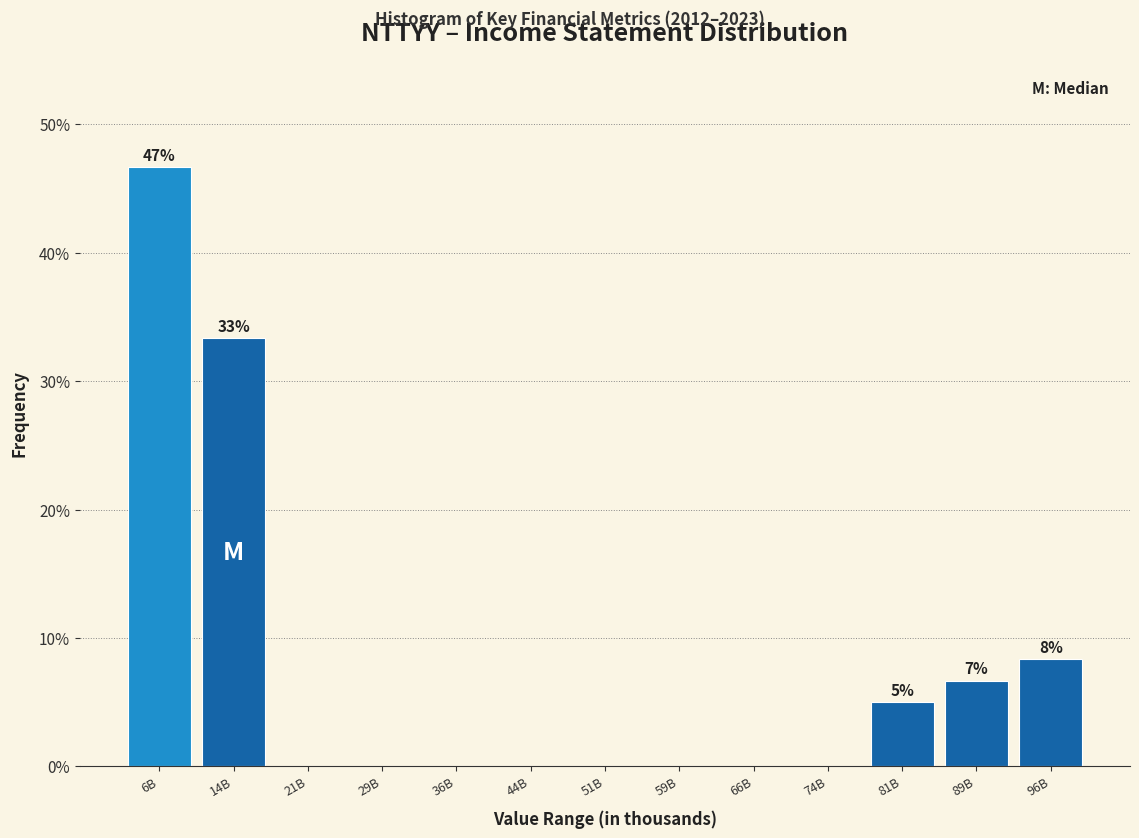

Reading left to right, list all the values displayed in this chart.

6B=46.7	14B=33.3	21B=0.0	29B=0.0	36B=0.0	44B=0.0	51B=0.0	59B=0.0	66B=0.0	74B=0.0	81B=5.0	89B=6.7	96B=8.3